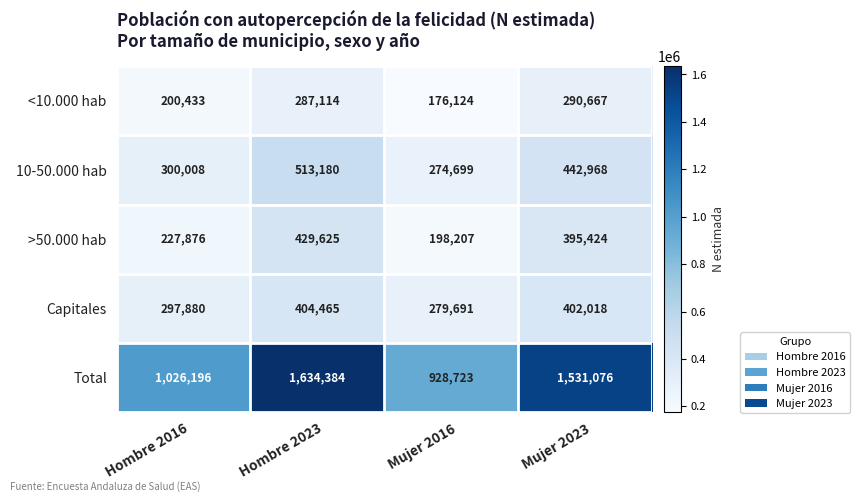

How many distinct data groups are displayed?

5